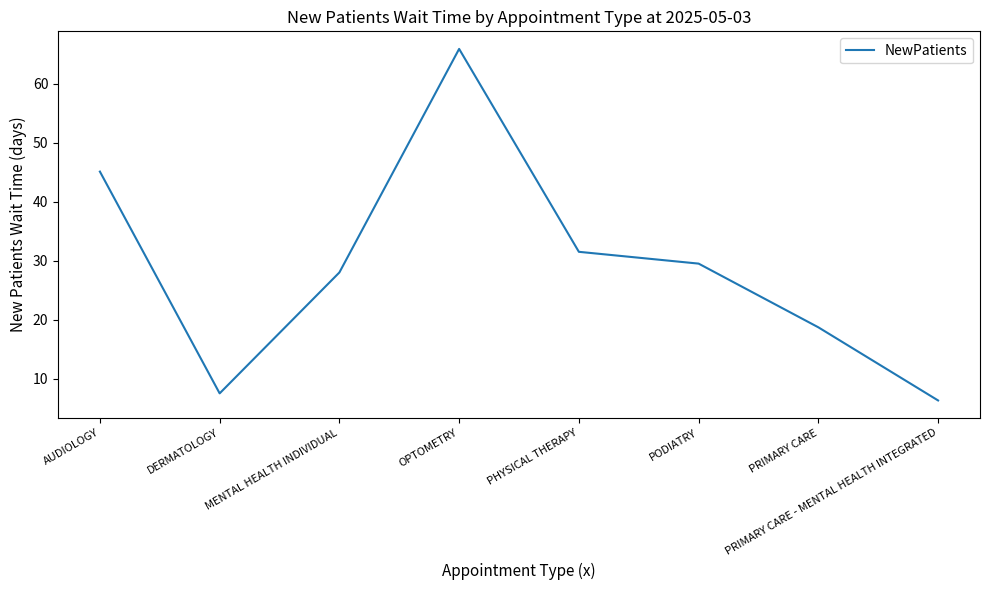

The chart shows a value of 31.5 at PHYSICAL THERAPY. True or false?

True